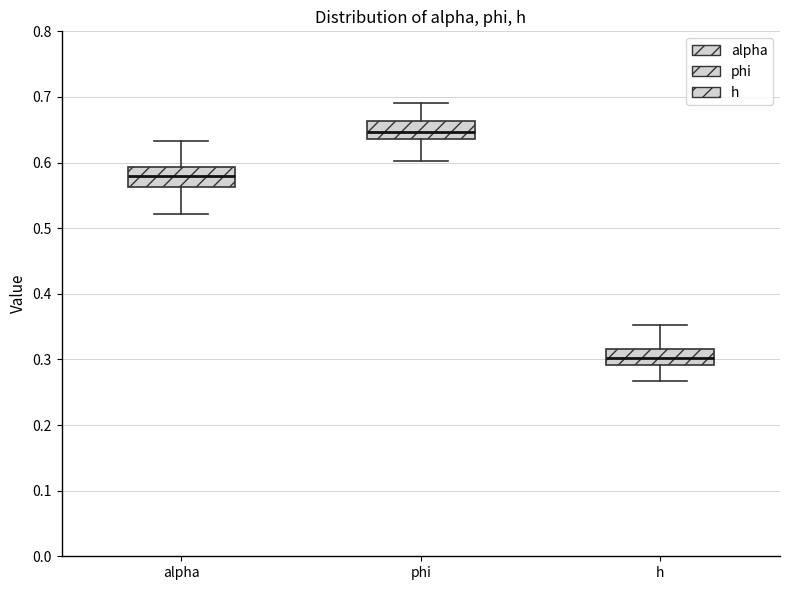

Which box's median line is the lowest?

h